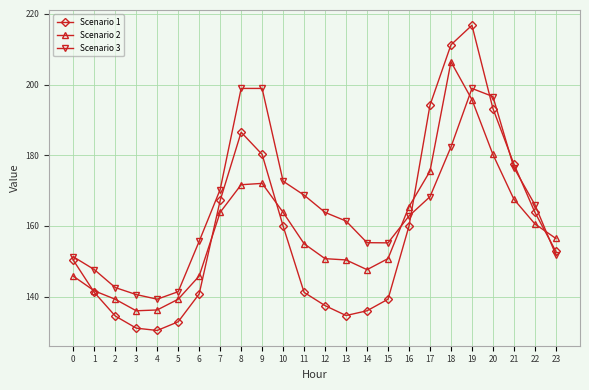

Which label corresponds to the largest value in the chart?

19